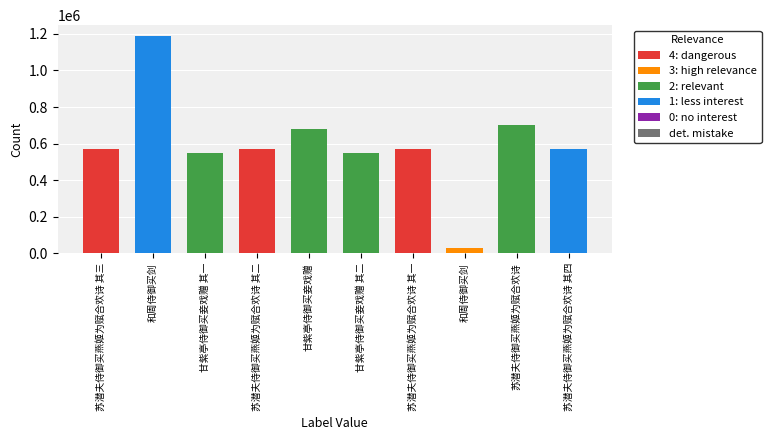

Which label corresponds to the largest value in the chart?

和周侍御买剑